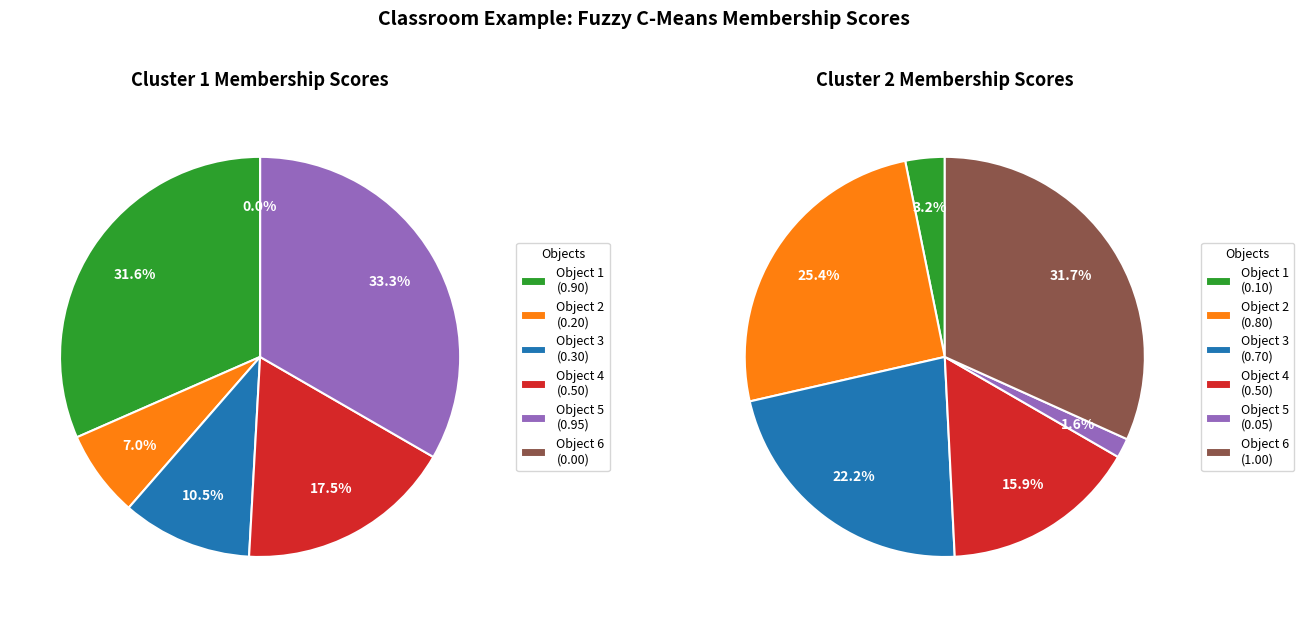

Count the number of slices in the pie.

6